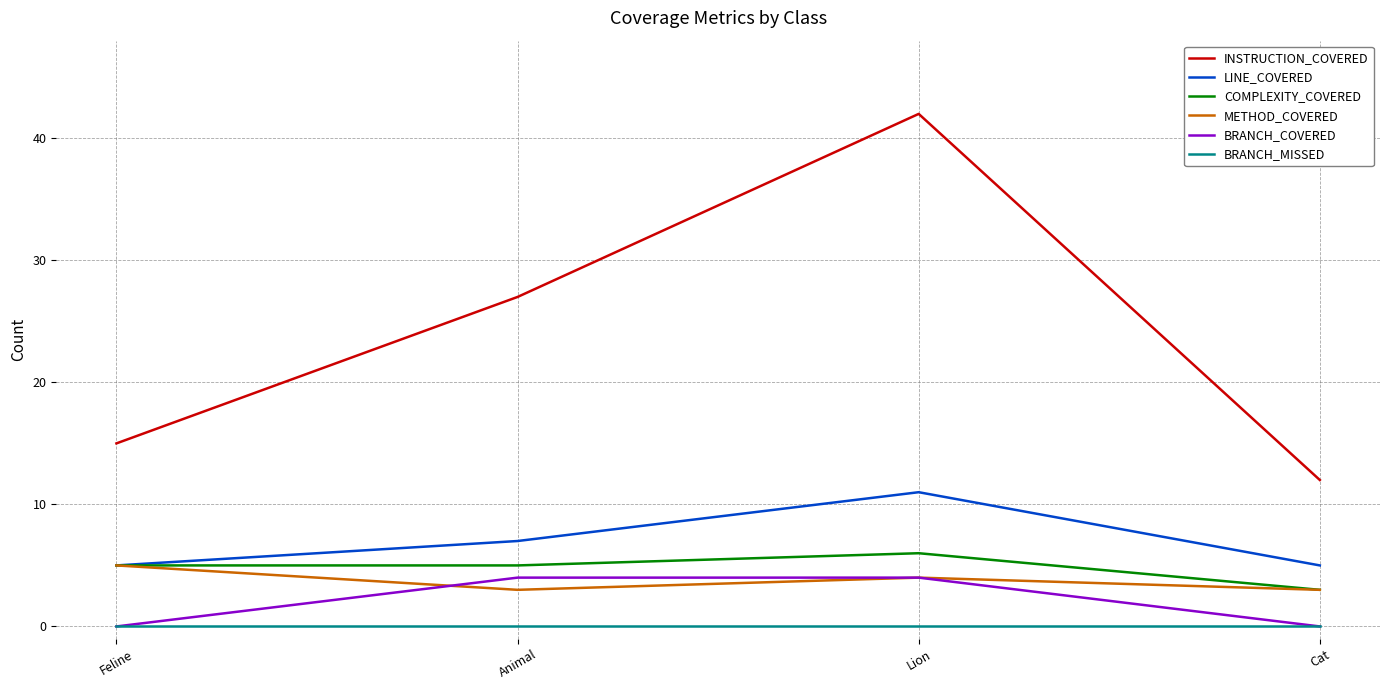

List the series in order of their peak value, highest first.

INSTRUCTION_COVERED, LINE_COVERED, COMPLEXITY_COVERED, METHOD_COVERED, BRANCH_COVERED, BRANCH_MISSED